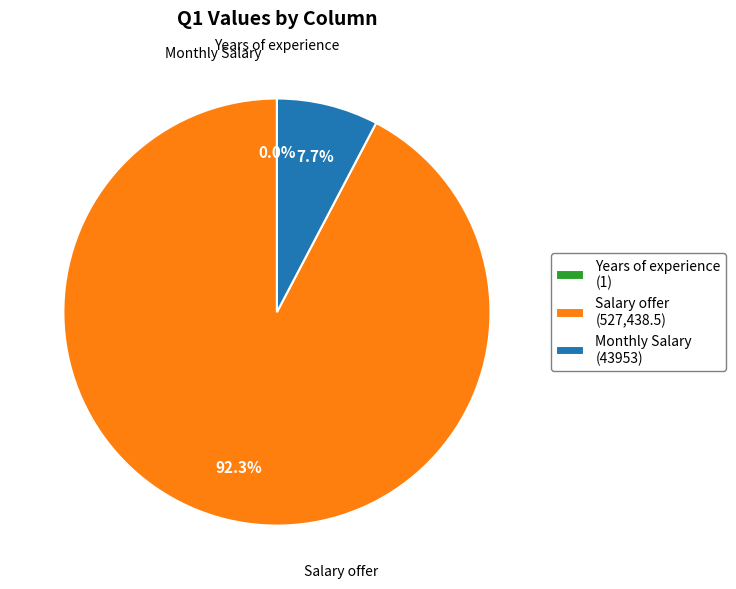

To the nearest percent, what is the combined percentage of Monthly Salary and Salary offer?

100%